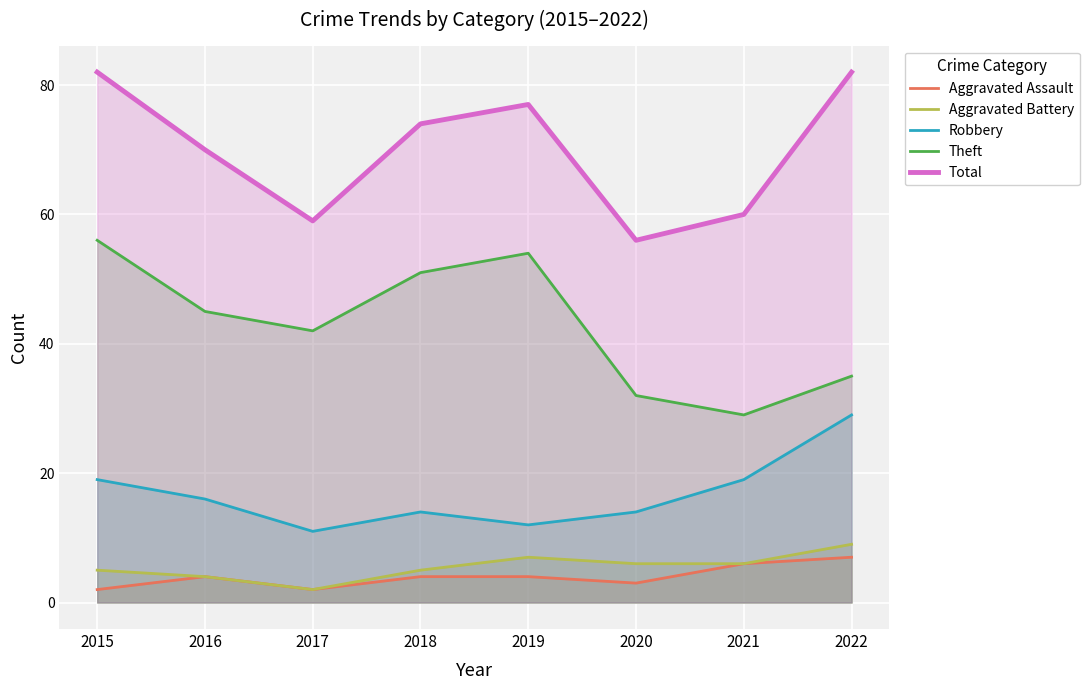

What are all the series names shown in the legend?

Aggravated Assault, Aggravated Battery, Robbery, Theft, Total